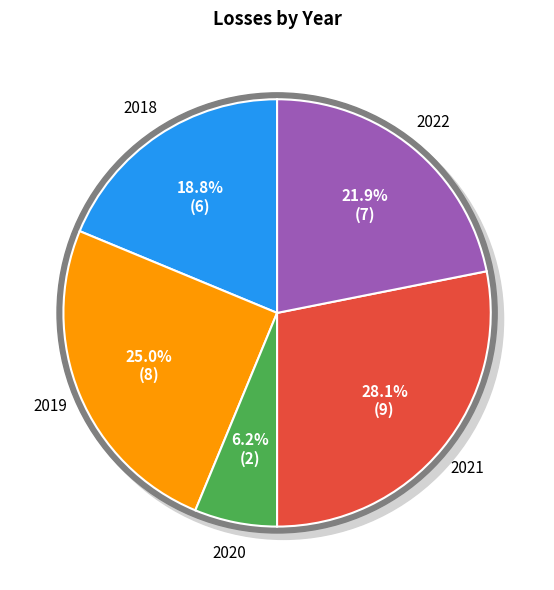

How many slices are in this pie chart?

5